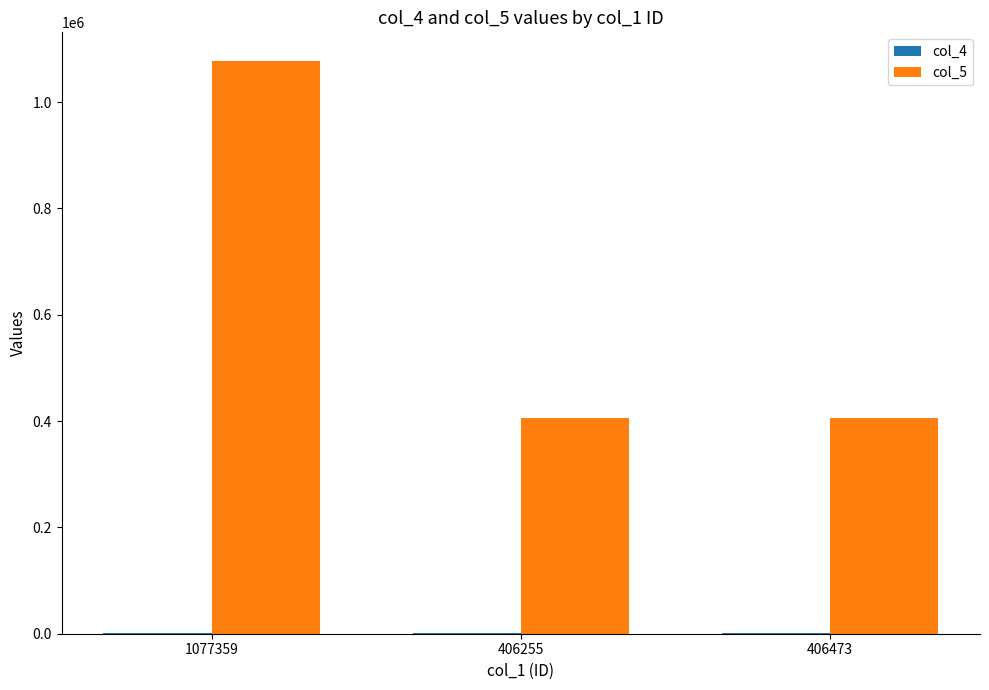

What is the sum of all col_5 values?

1890057